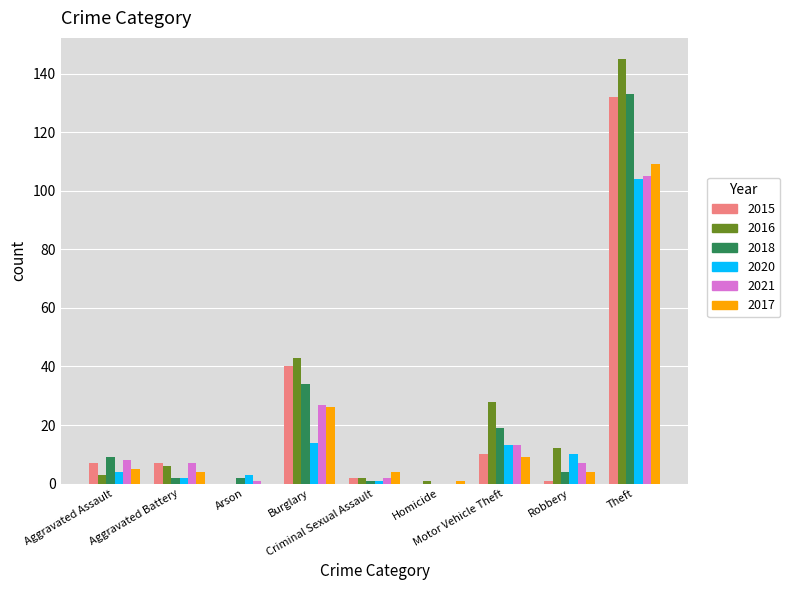

What is the approximate value of 2016 at Aggravated Assault?

3